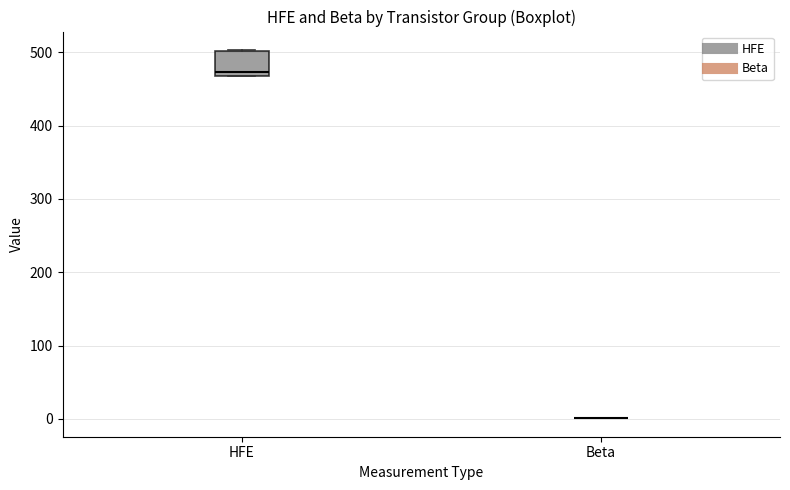

Reading left to right, transcribe this box plot: for each box, give where its median line is, the range the box spans, and where its two whiskers end, as read against the y-axis. The values are not printed on the chart, so give them approximately, as read against the axis.

HFE: median 470 (just above the box's lower edge), box 470 to 500, whiskers 470 to 500
Beta: box collapsed to a line at 0, whiskers 0 to 0